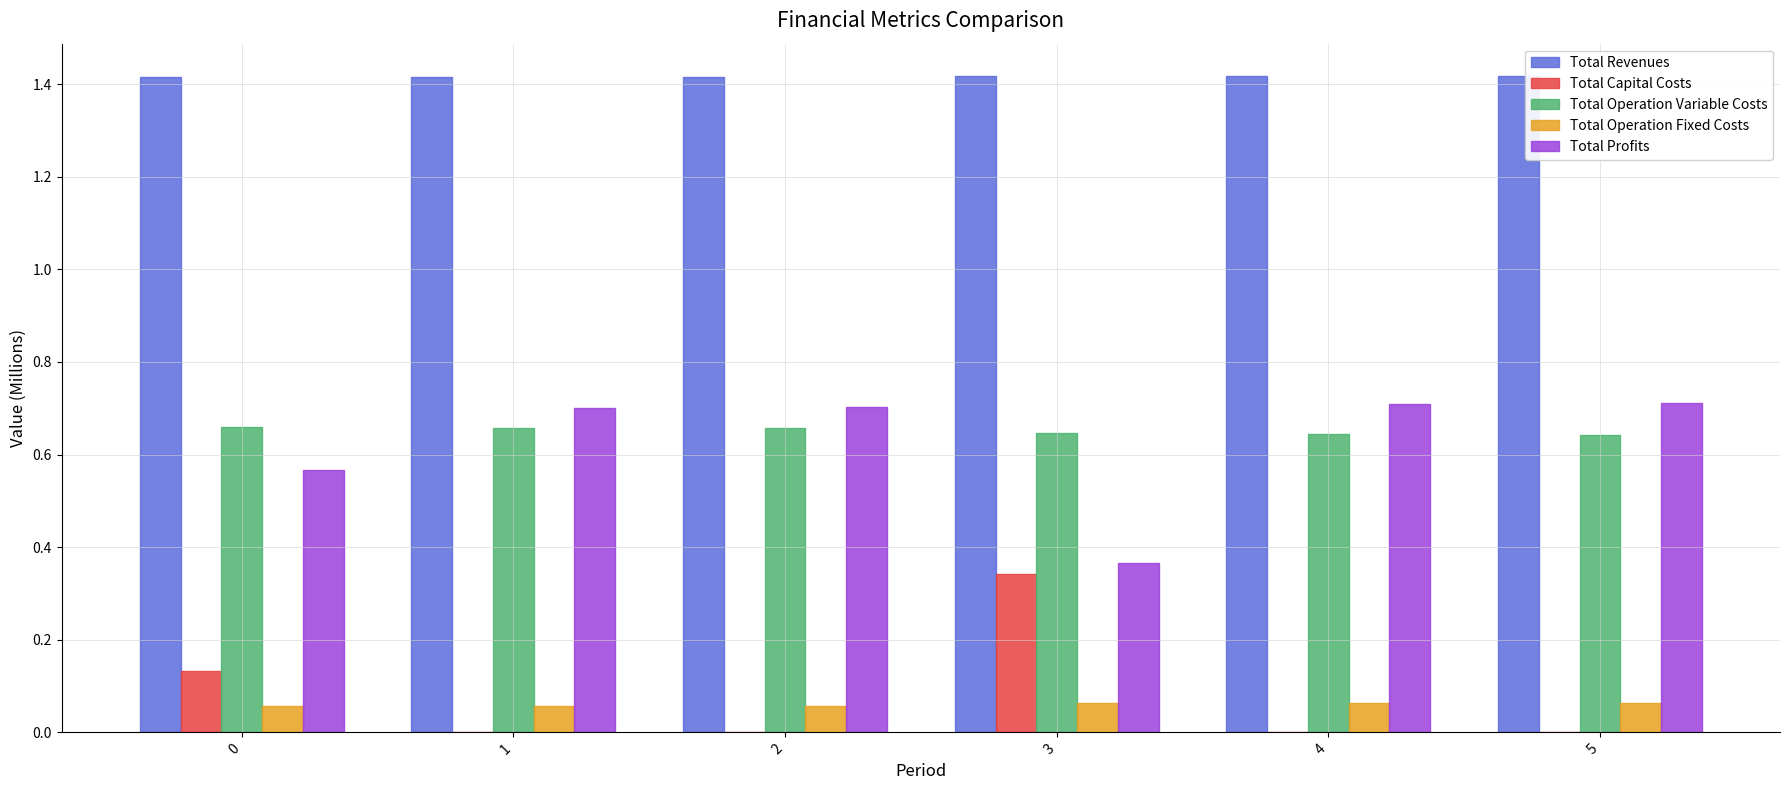

Is the value of Total Revenues at 0 greater than the value of Total Profits at 3?

Yes